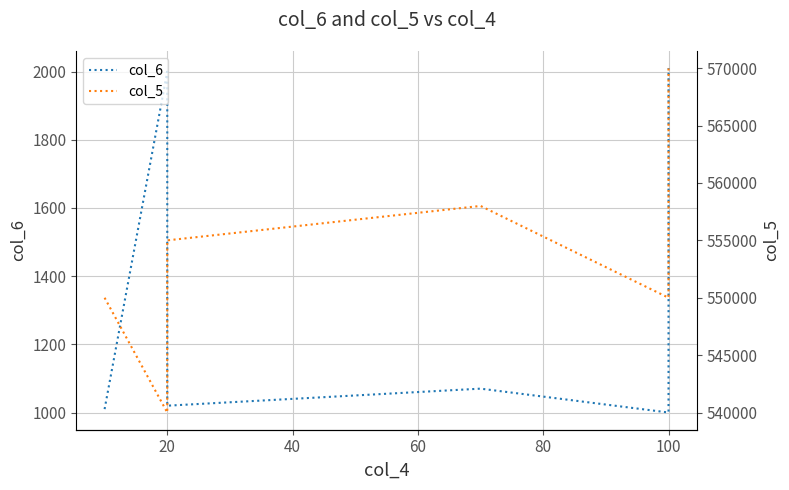

True or false: col_5 has a value of 723740 at 20.

False